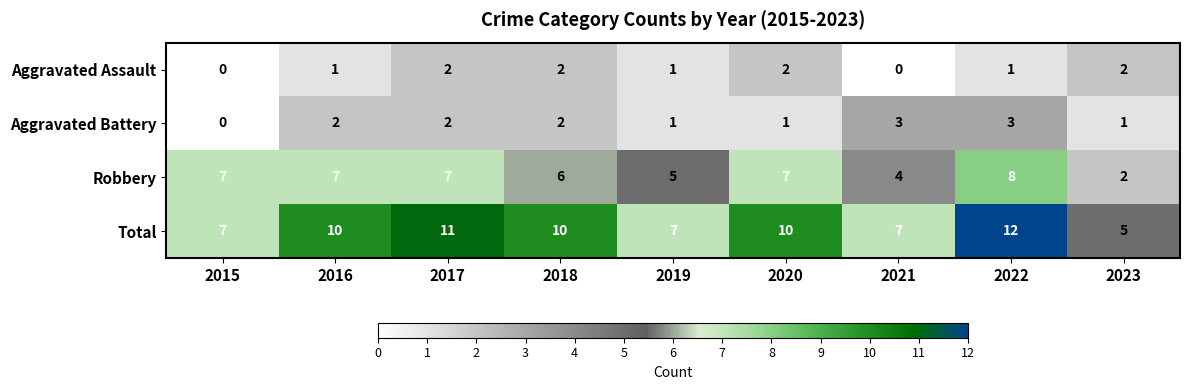

The Aggravated Battery series shows 3 at 2018. True or false?

False